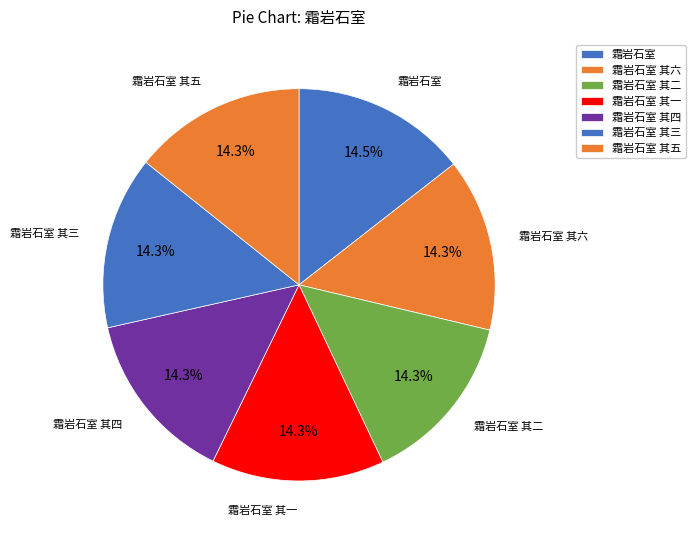

Does any single category account for the majority?

No